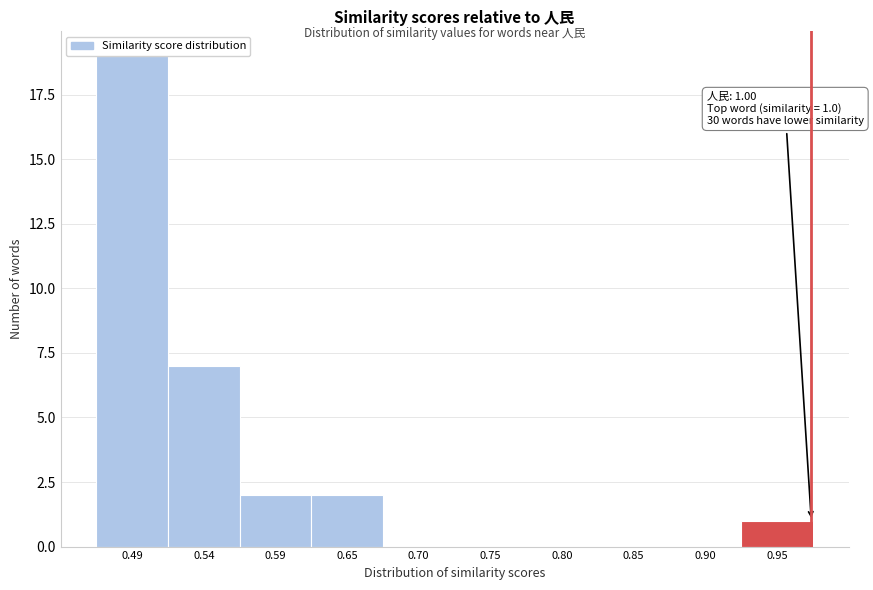

Reading right to left, what are all the values shown in this chart?

0.95=1	0.90=0	0.85=0	0.80=0	0.75=0	0.70=0	0.65=2	0.59=2	0.54=7	0.49=19